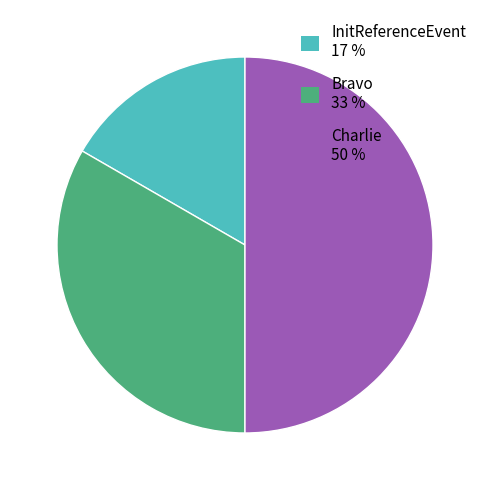

Is InitReferenceEvent 17 % the majority of the pie?

No